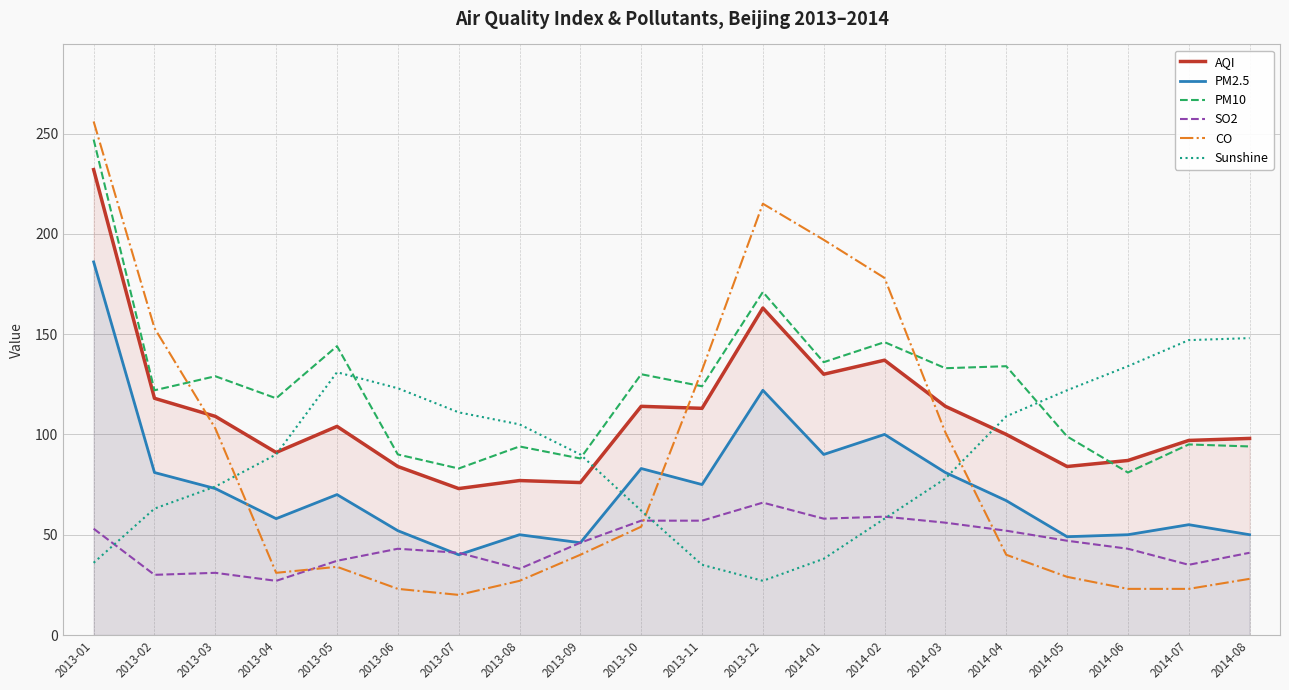

What are all the series names shown in the legend?

AQI, PM2.5, PM10, SO2, CO, Sunshine